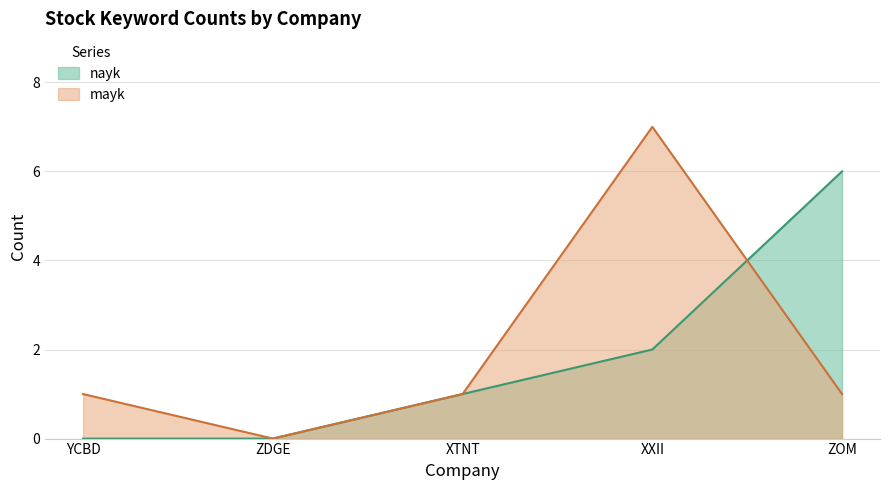

What is the label of the 4th point from the right?

ZDGE